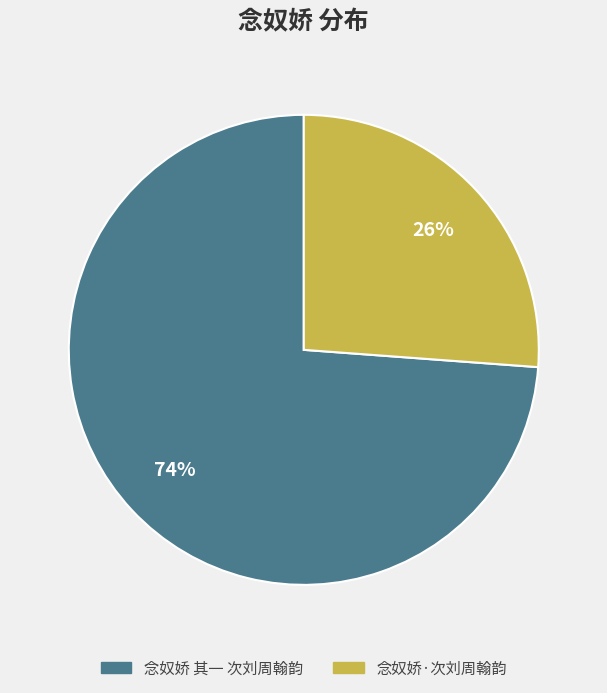

To the nearest percent, what percentage of the pie is 念奴娇·次刘周翰韵?

26%